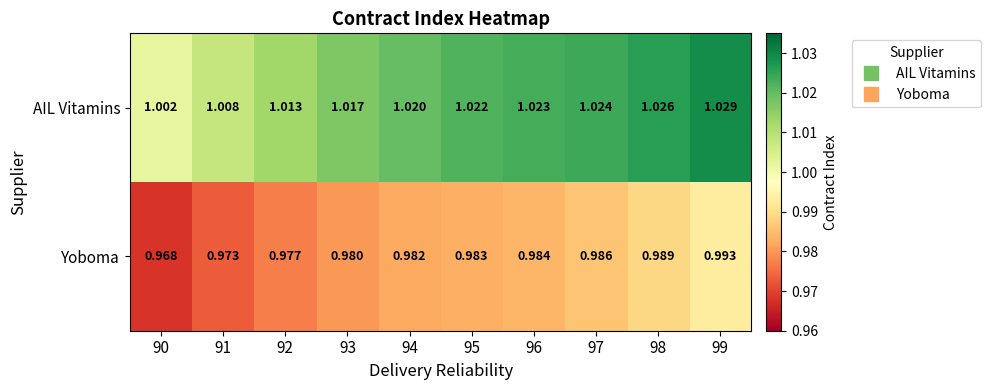

Rank the series by their maximum value, from highest to lowest.

AIL Vitamins, Yoboma